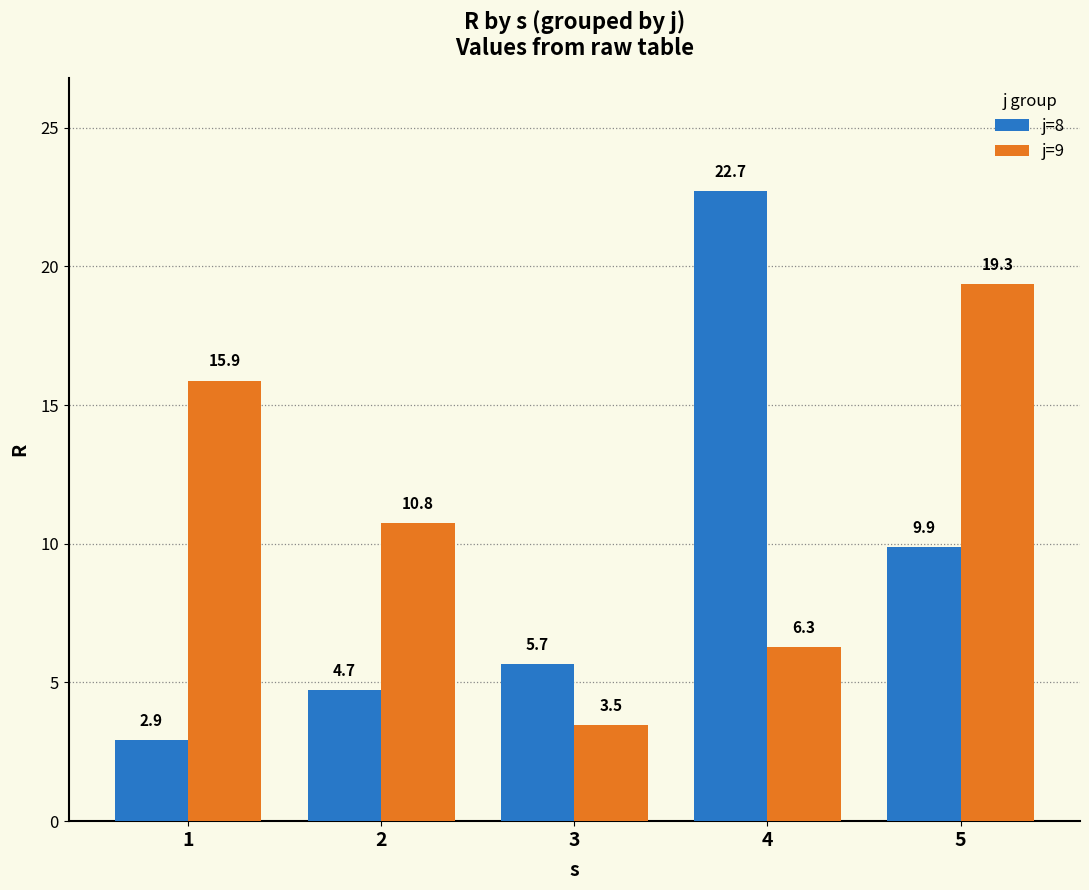

What is the minimum value shown in the chart?

2.9